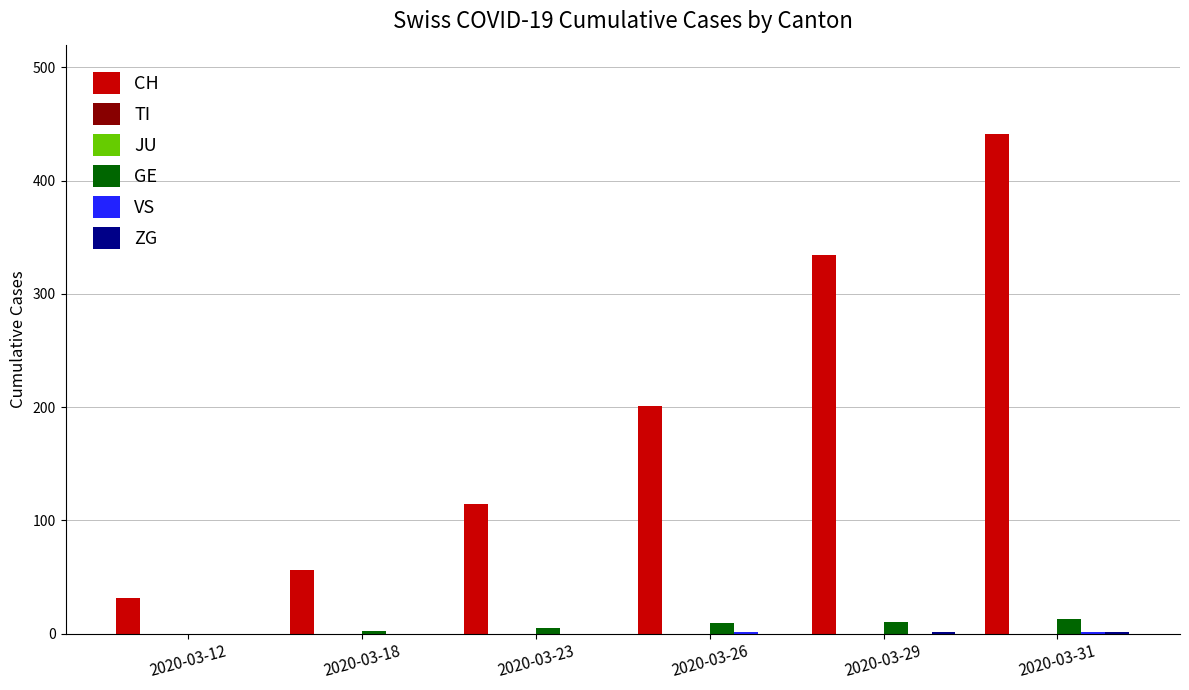

True or false: ZG has a value of -1 at 2020-03-18.

False